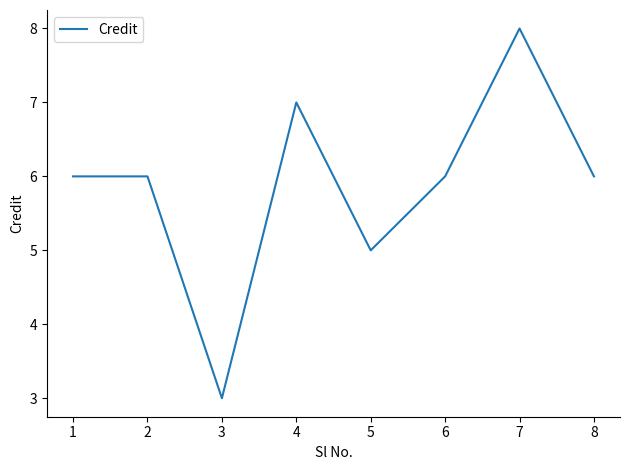

At which category does the data reach its first local valley?

3